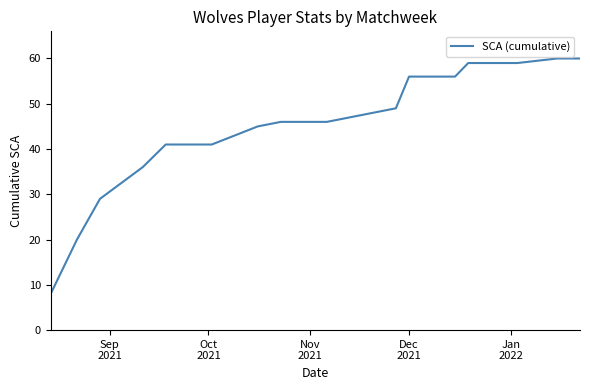

What is the smallest value displayed?

8